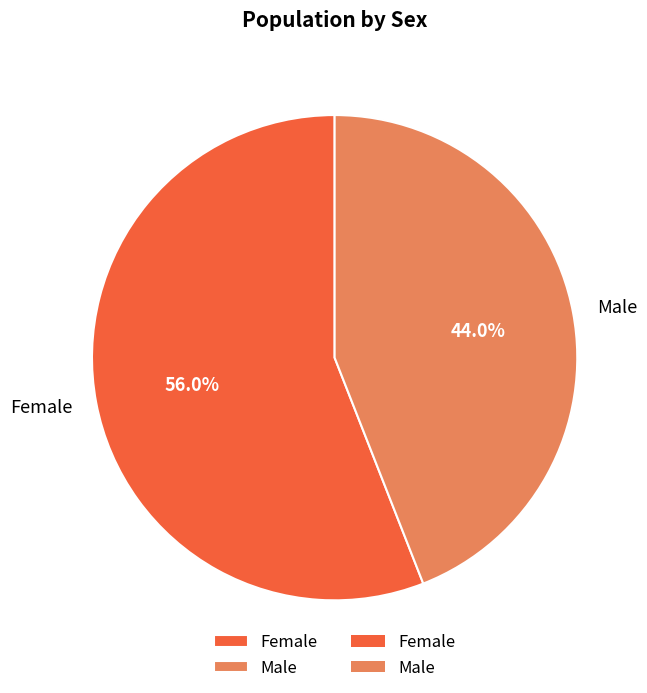

What percentage is NOT represented by Male?

56.0%